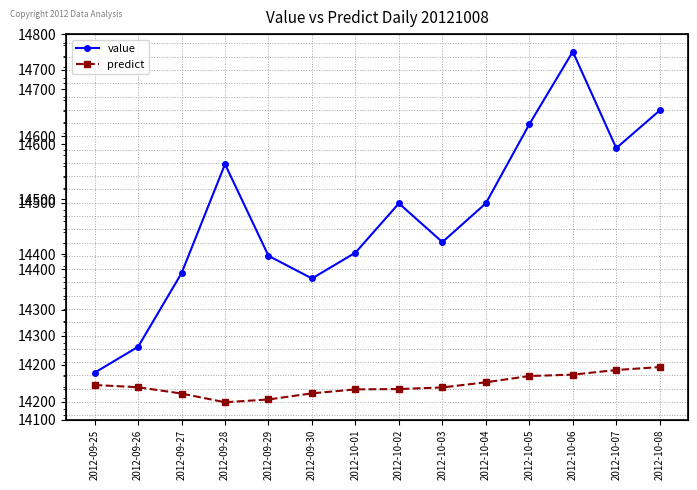

Which category has the highest value across all series?

2012-10-06